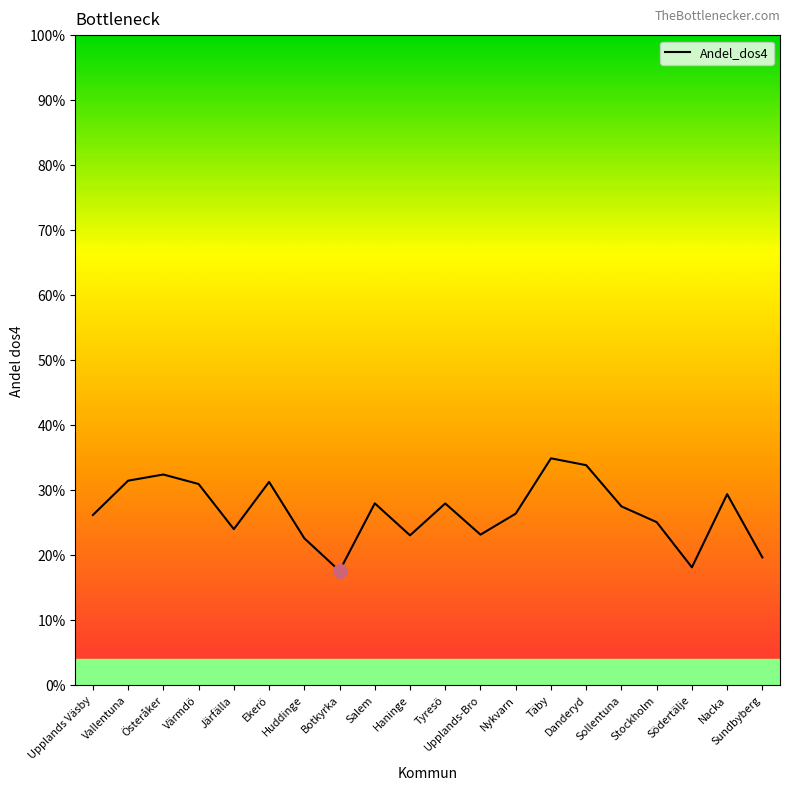

Rank the categories by value from highest to lowest.

Täby, Danderyd, Österåker, Vallentuna, Ekerö, Värmdö, Nacka, Salem, Tyresö, Sollentuna, Nykvarn, Upplands Väsby, Stockholm, Järfälla, Upplands-Bro, Haninge, Huddinge, Sundbyberg, Södertälje, Botkyrka